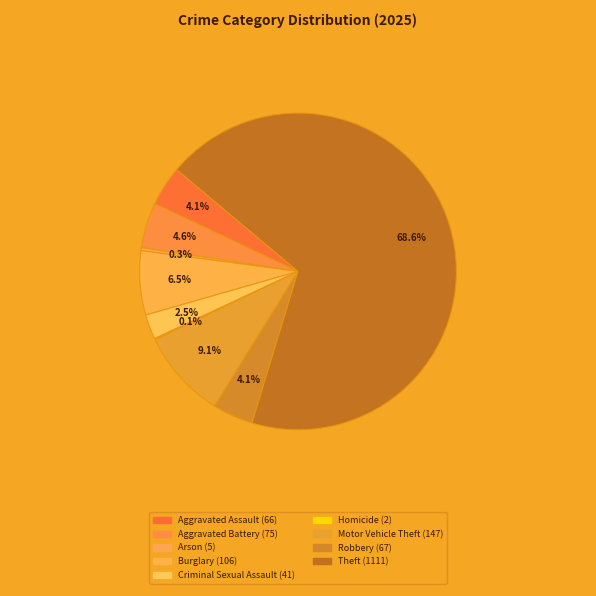

Does Theft represent more than half of the total?

Yes